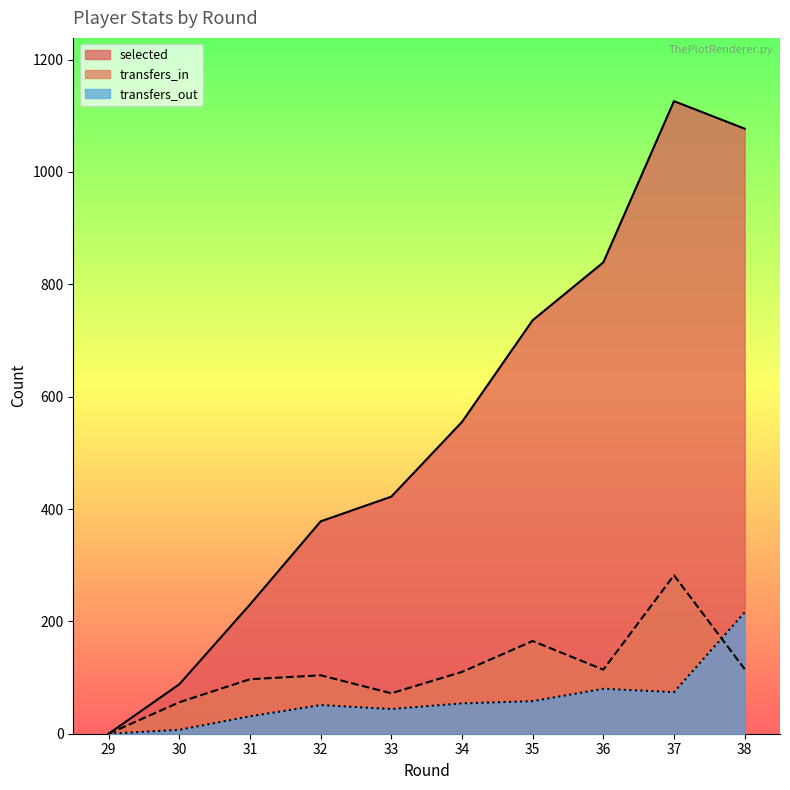

What is the difference between the highest and lowest values at 30?

81